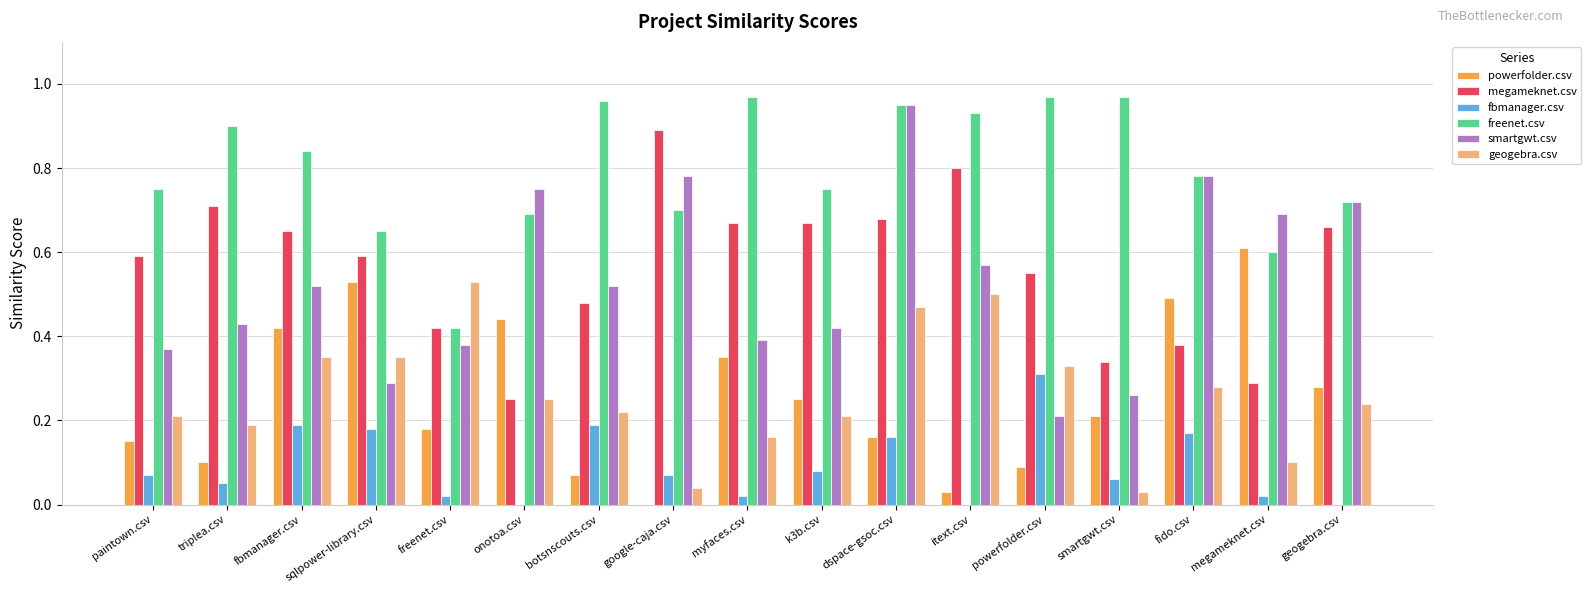

The value of powerfolder.csv at sqlpower-library.csv is 0.1. True or false?

False